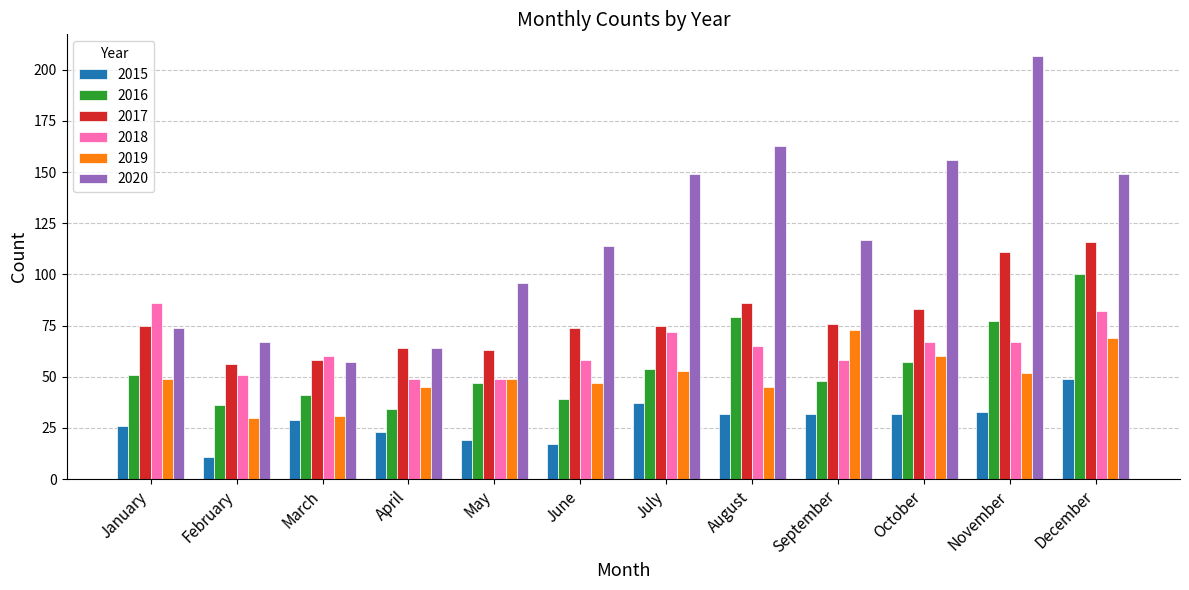

Is the value of 2015 at April greater than the value of 2020 at June?

No